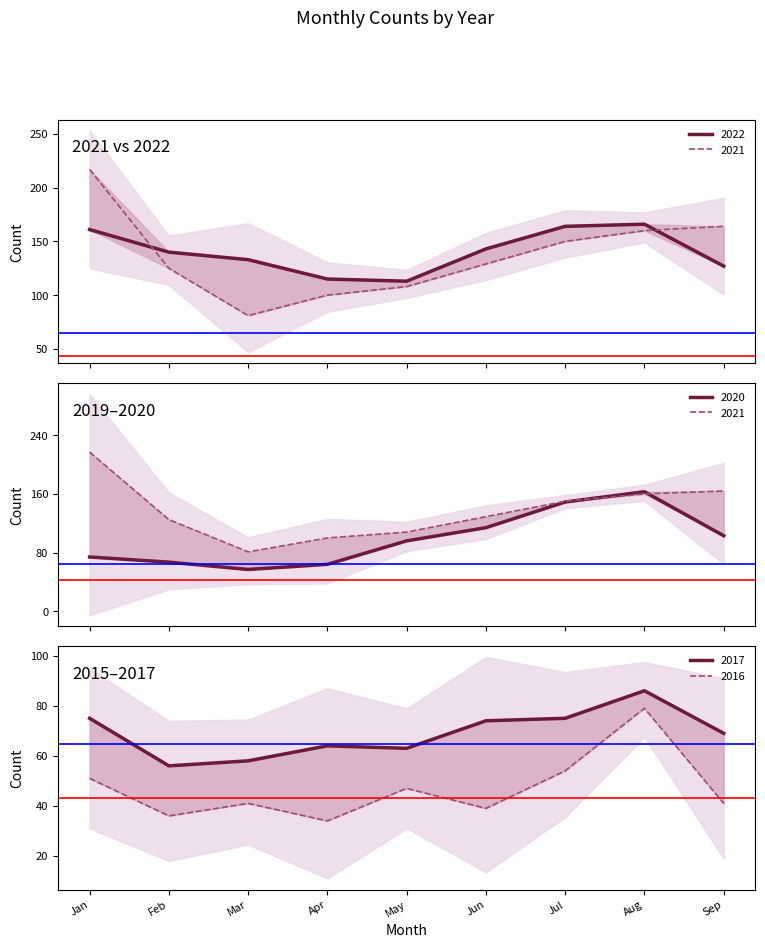

At which category is the sum across all series the highest?

Aug